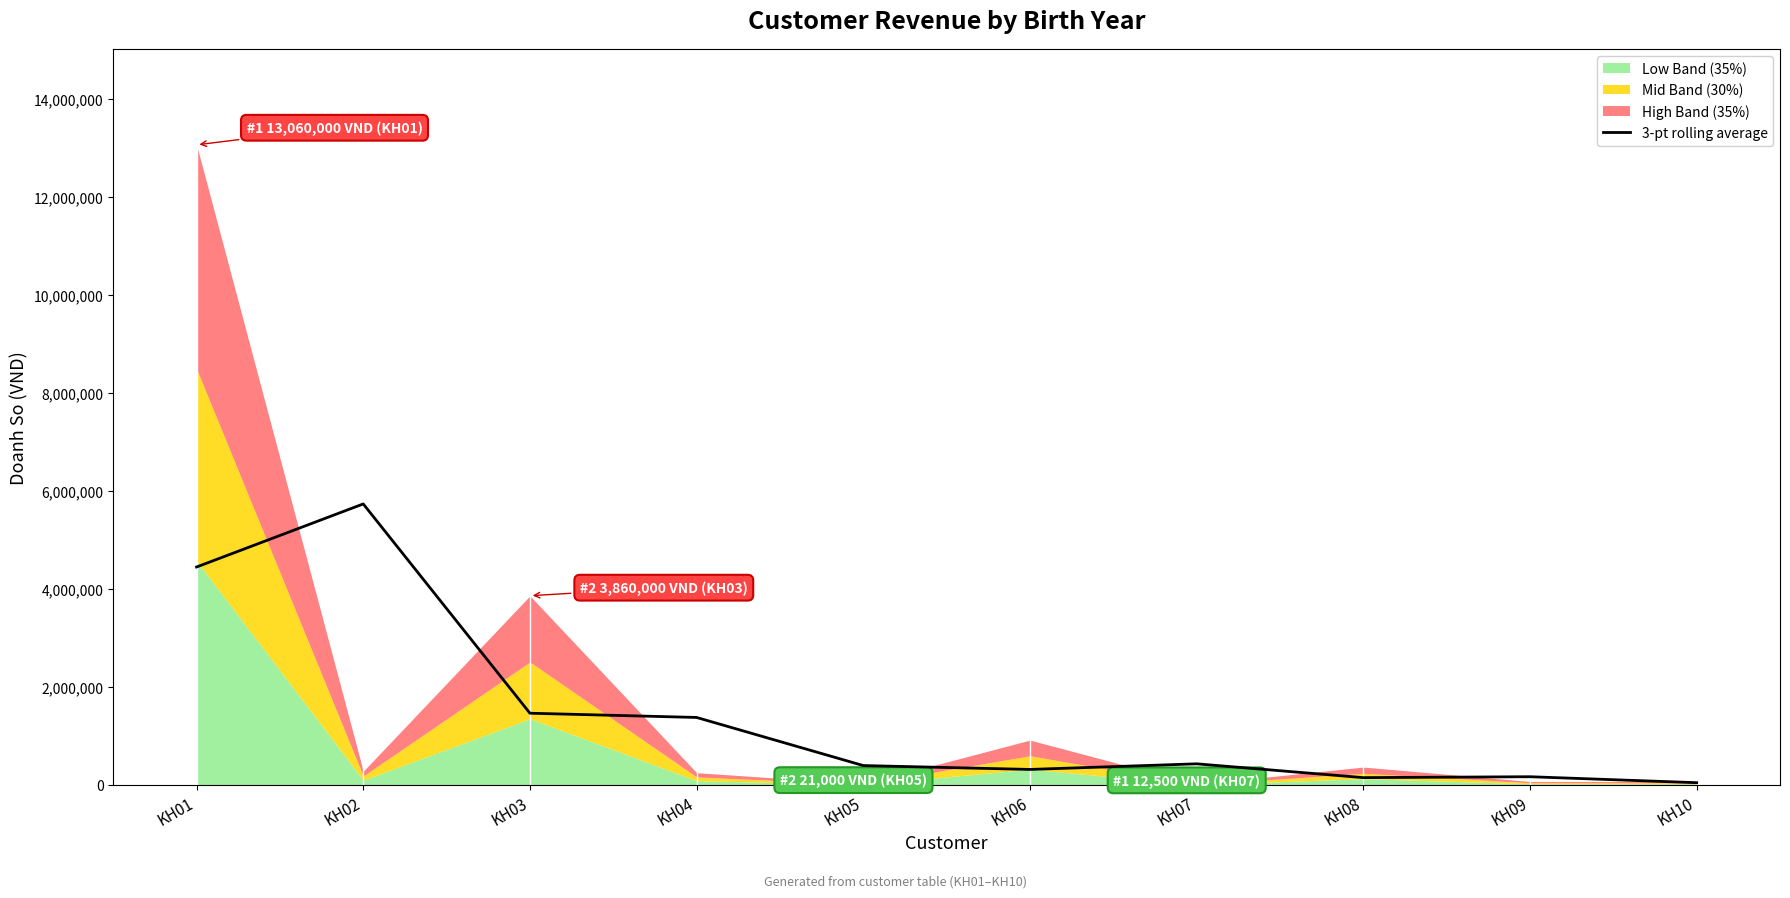

What is the value of the 7th point from the left?

430833.3